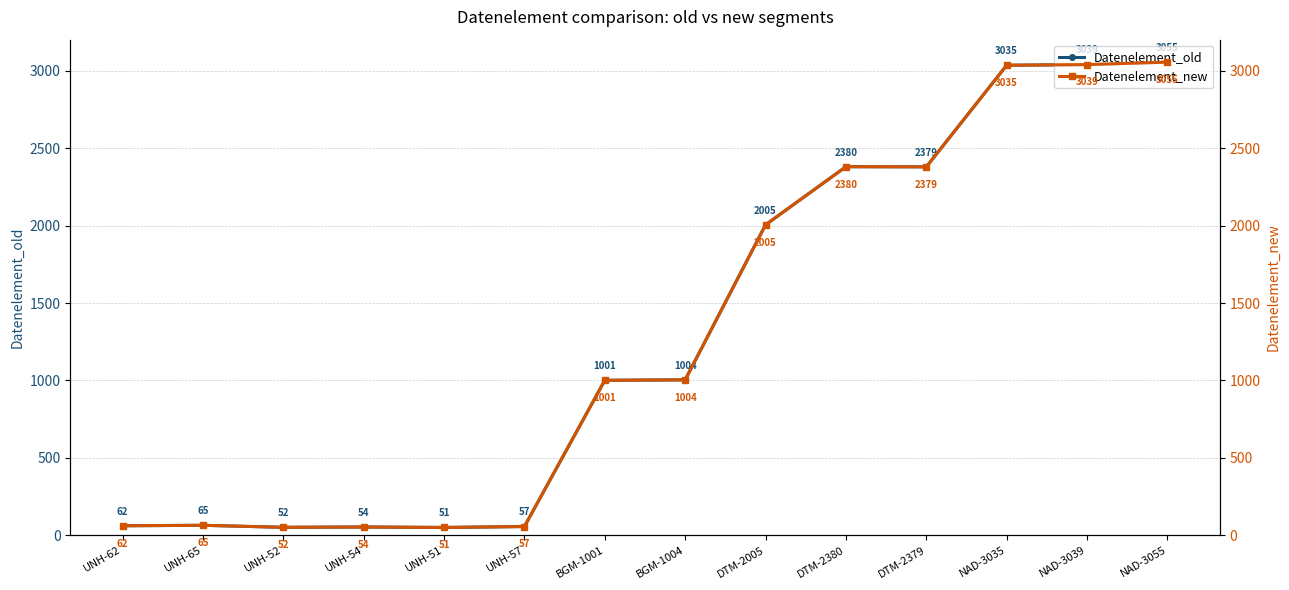

List the series in order of their peak value, lowest first.

Datenelement_old, Datenelement_new